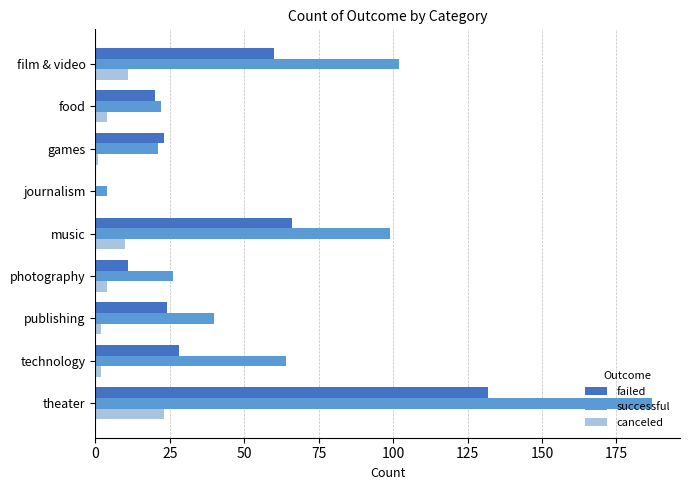

How many distinct data groups are displayed?

3